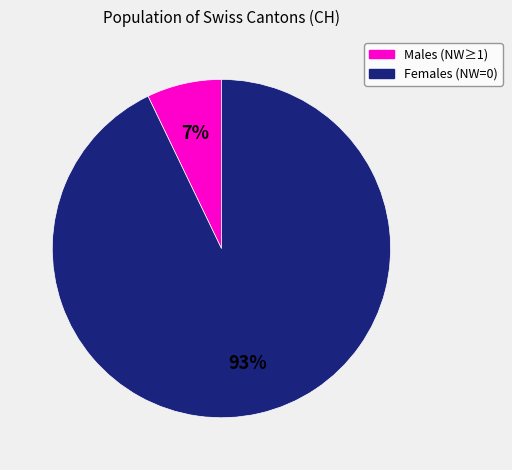

Does any single category account for the majority?

Yes